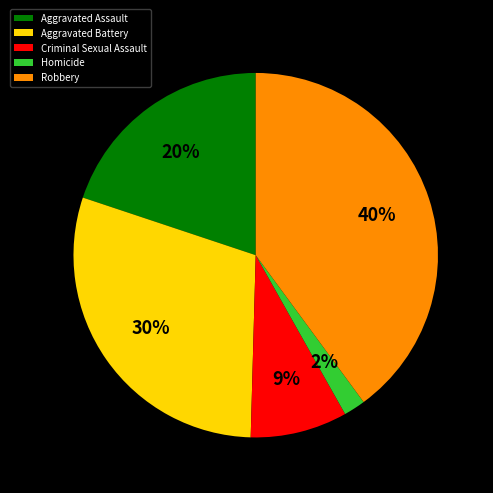

To the nearest percent, what is the difference between the Aggravated Battery and Criminal Sexual Assault slice percentages?

21%